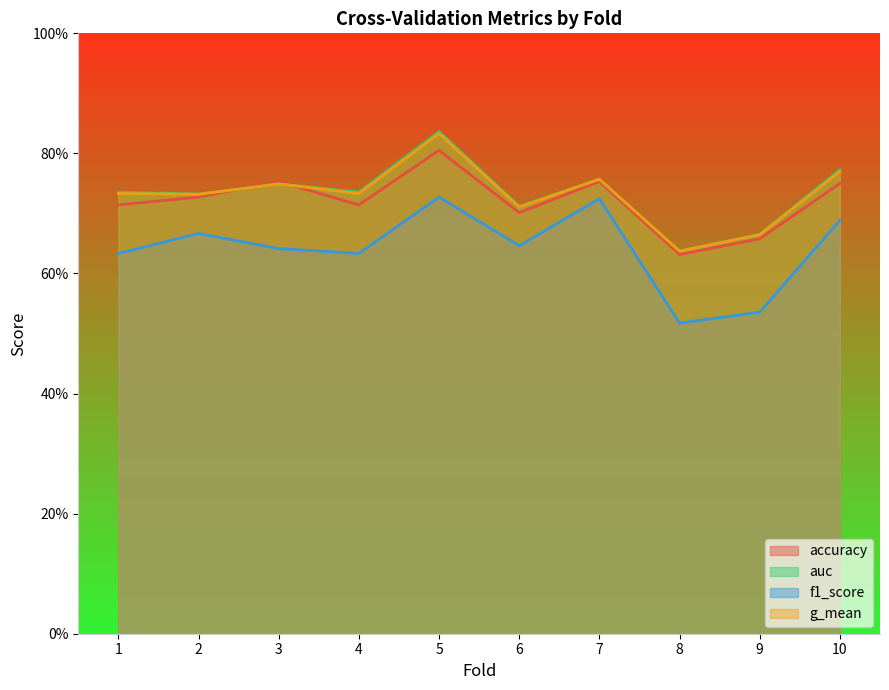

What is the greatest value displayed?

0.8